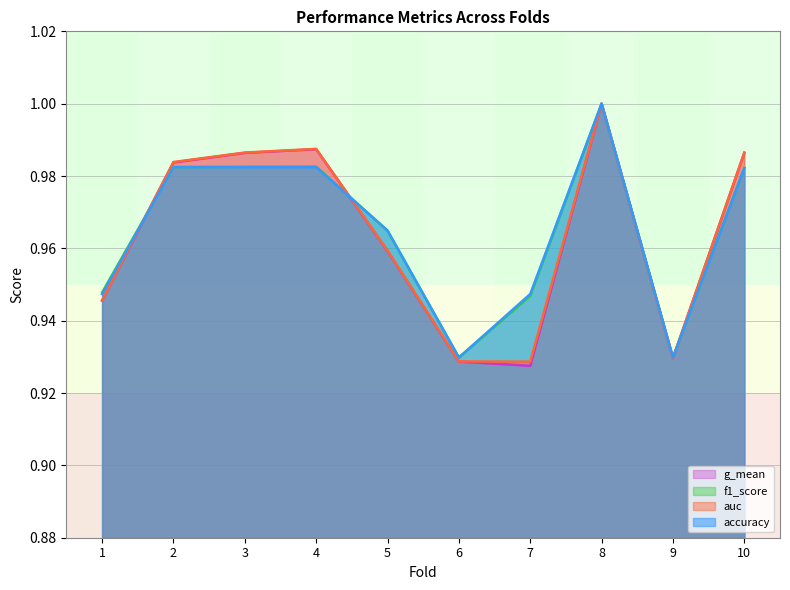

At which label is f1_score closest to 0?

6